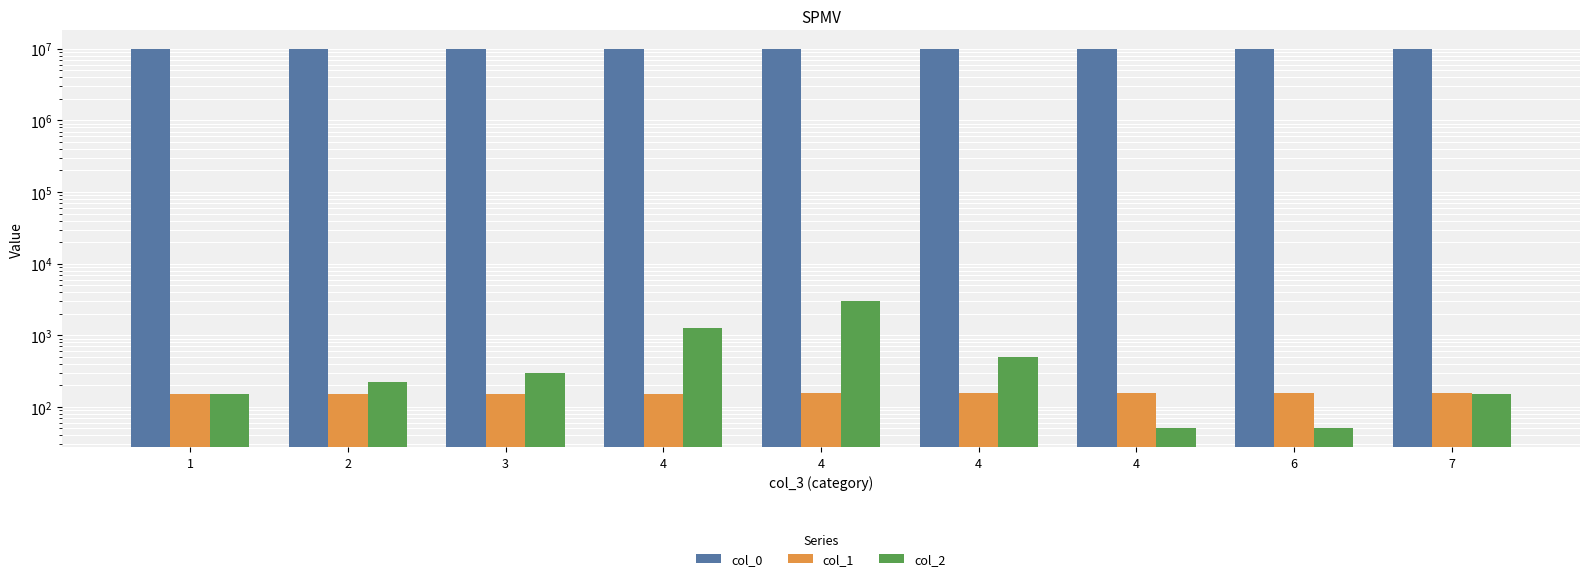

Which label corresponds to the smallest value in the chart?

4